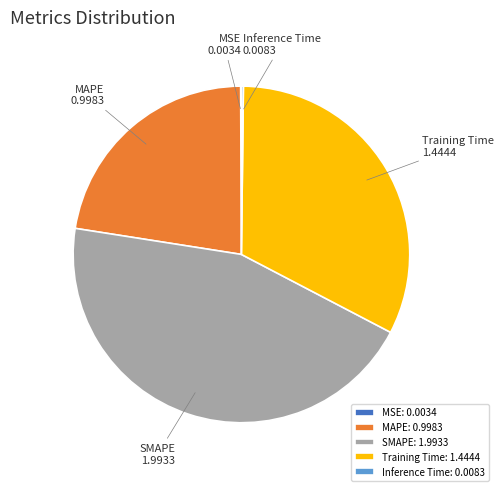

Does any single category account for the majority?

No